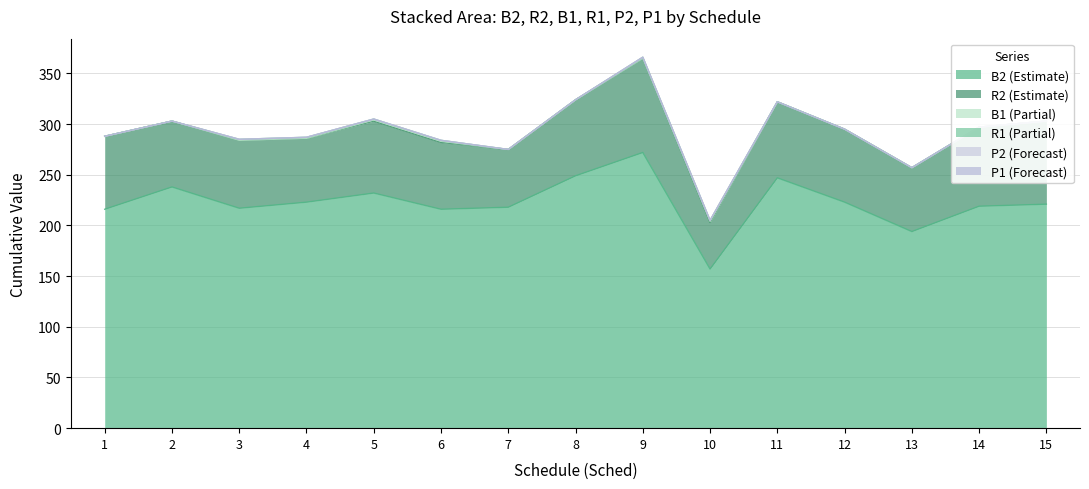

At which category does the chart reach its peak across all series?

9